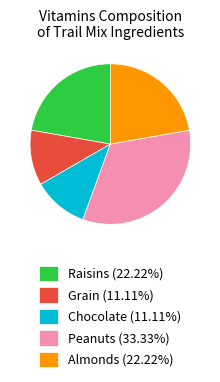

How many slices are in this pie chart?

5